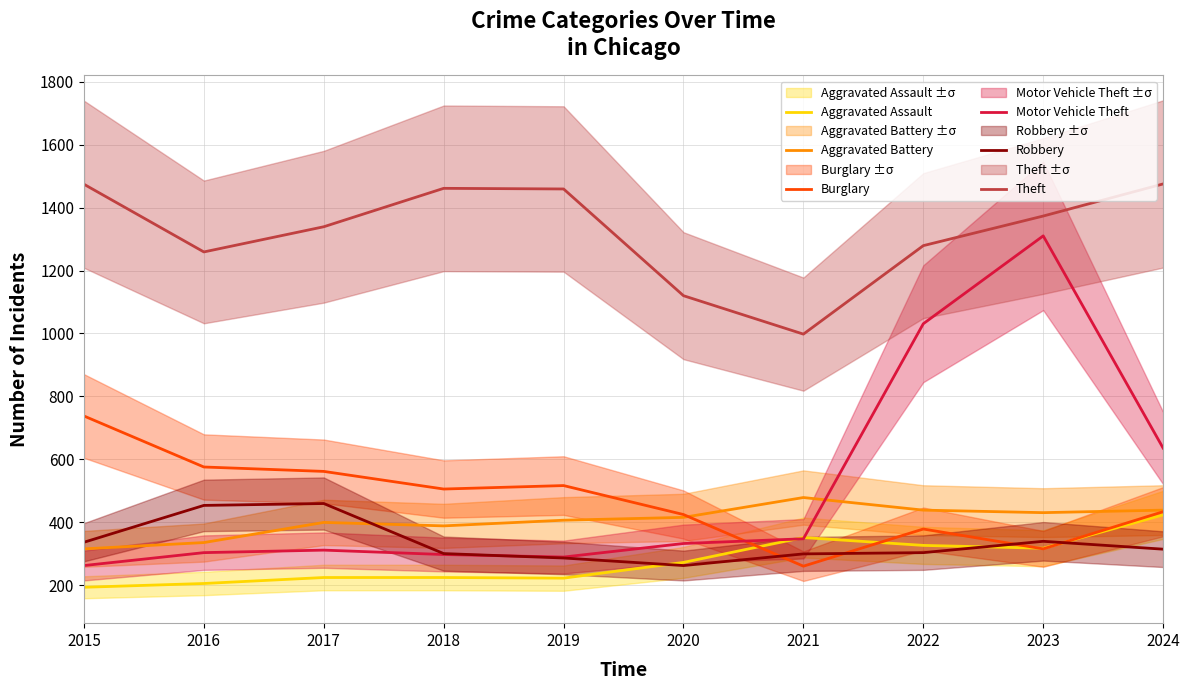

Which has a higher value, 2017 or 2023?

2023